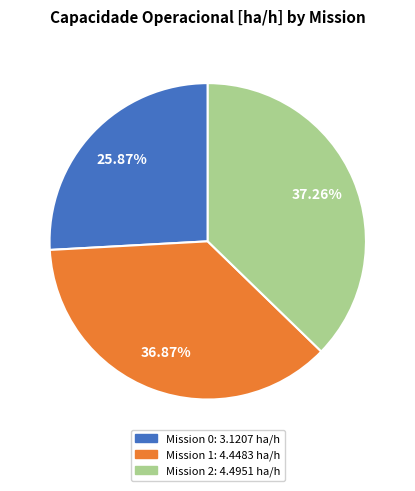

Does any single category account for the majority?

No